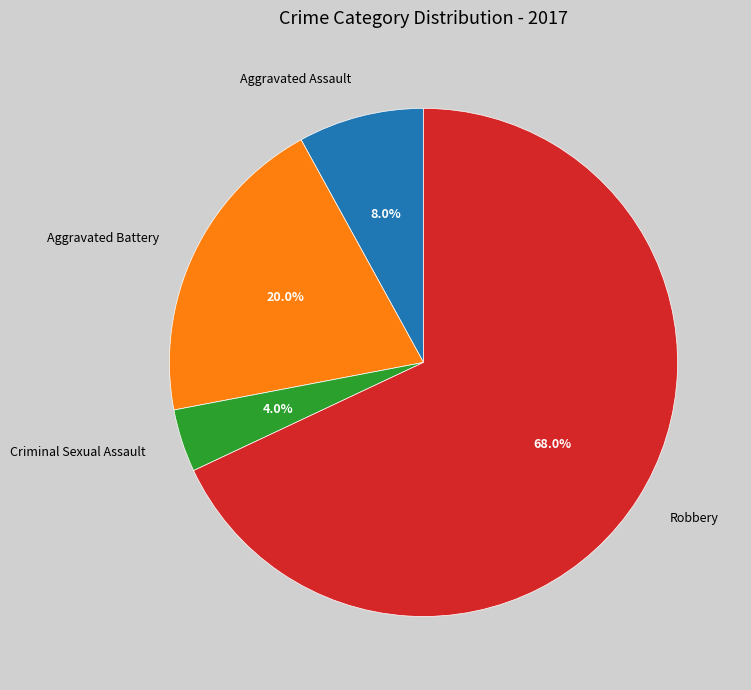

What portion of the pie excludes Aggravated Battery?

80.0%